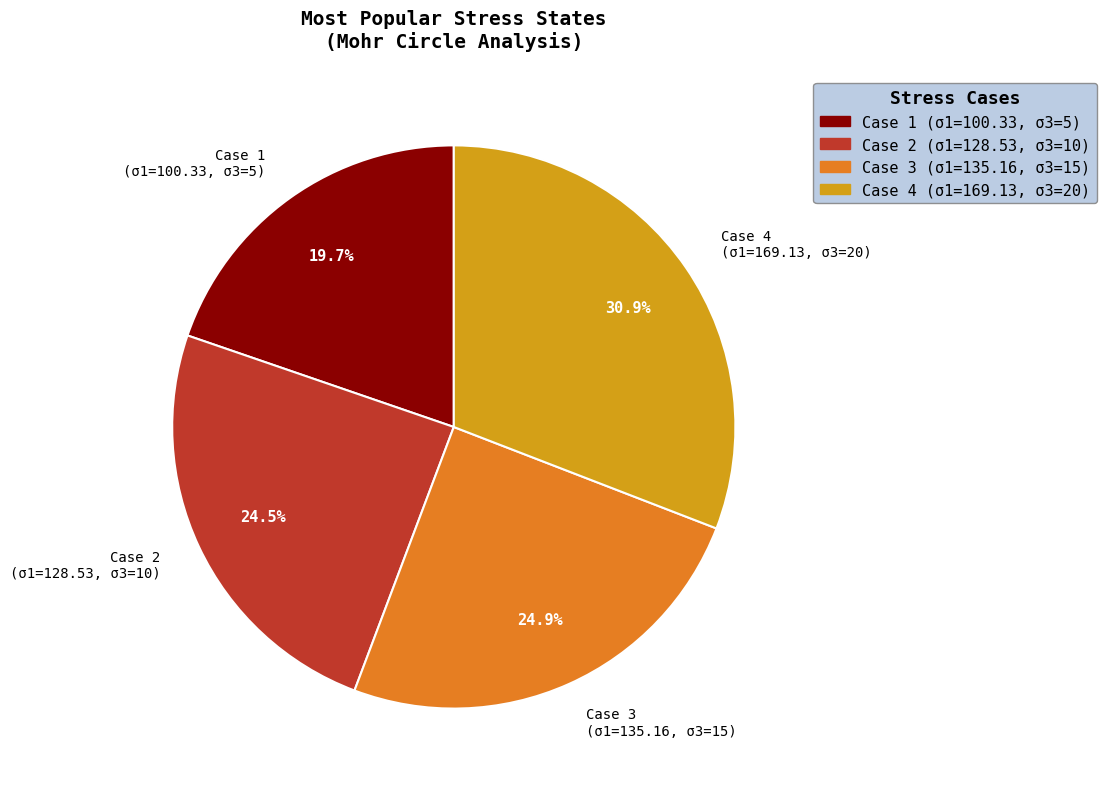

Is there any slice that represents more than half of the pie?

No